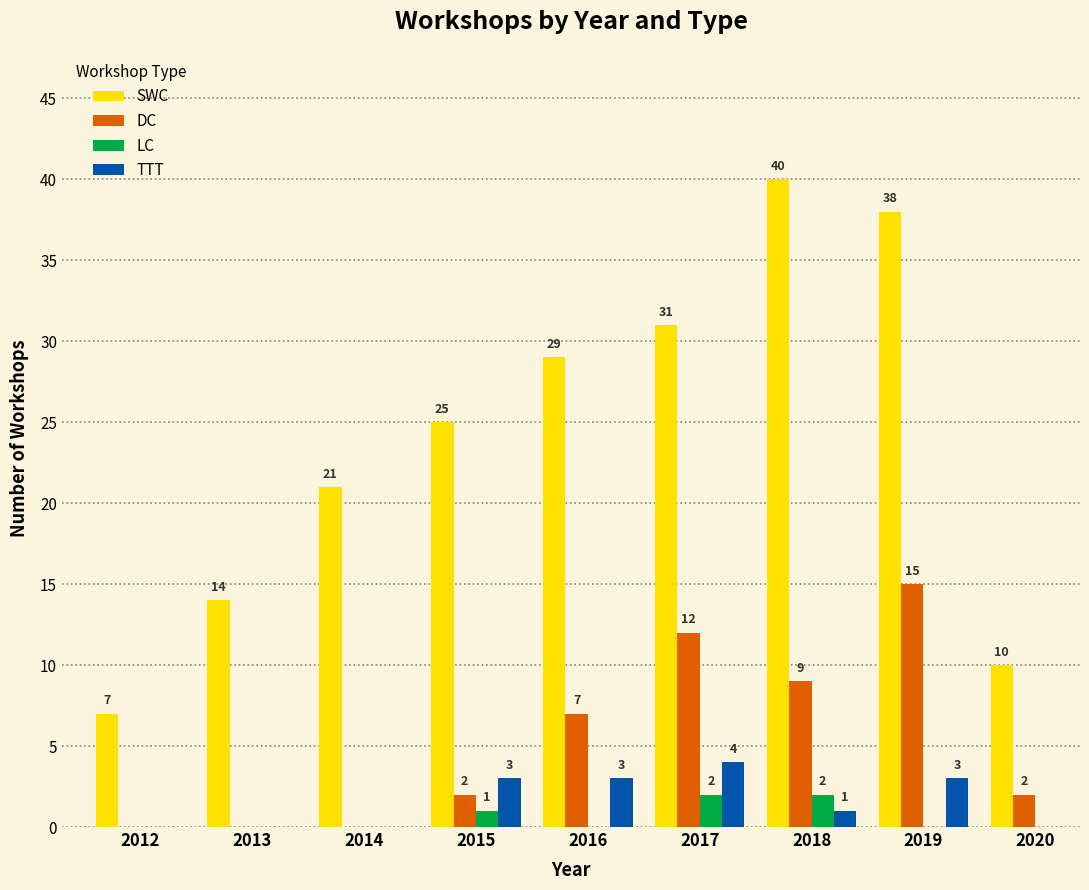

Is the value of SWC at 2013 greater than the value of TTT at 2020?

Yes